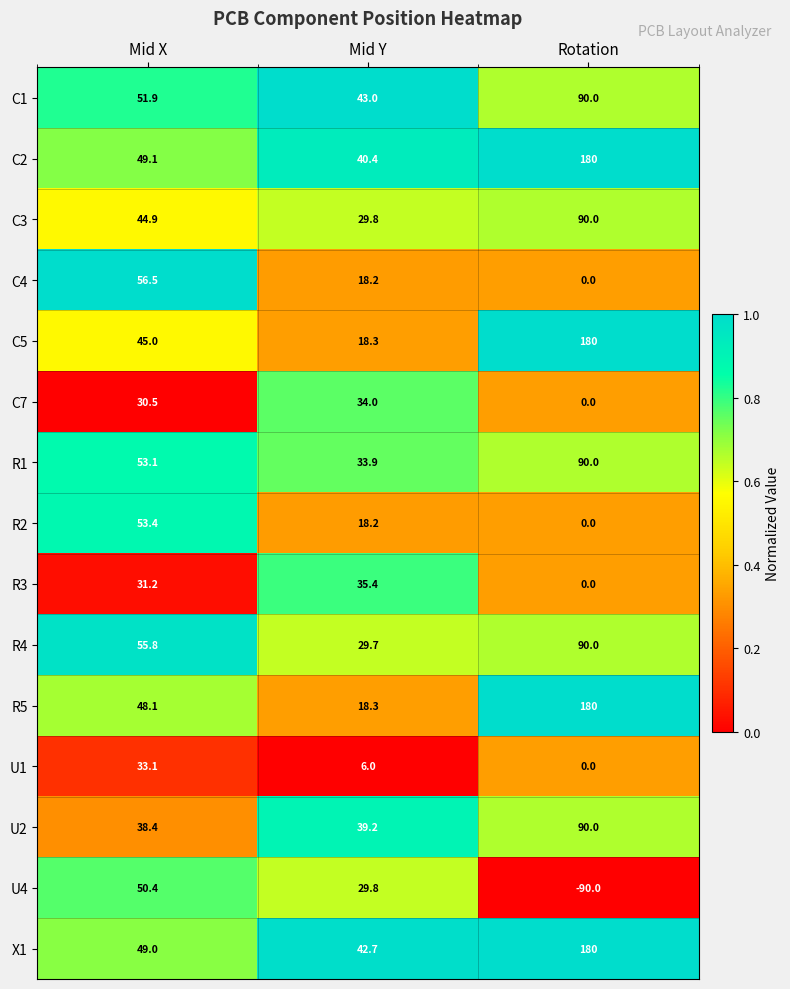

Which series changed the most between Mid X and Rotation?

U4